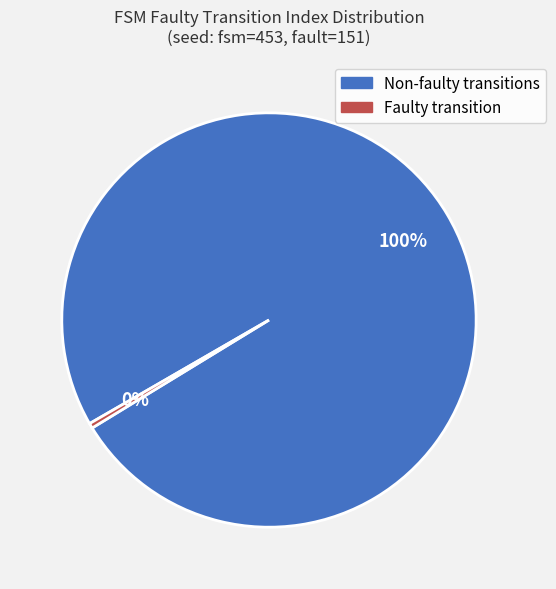

To the nearest percent, what is the average slice percentage?

50%